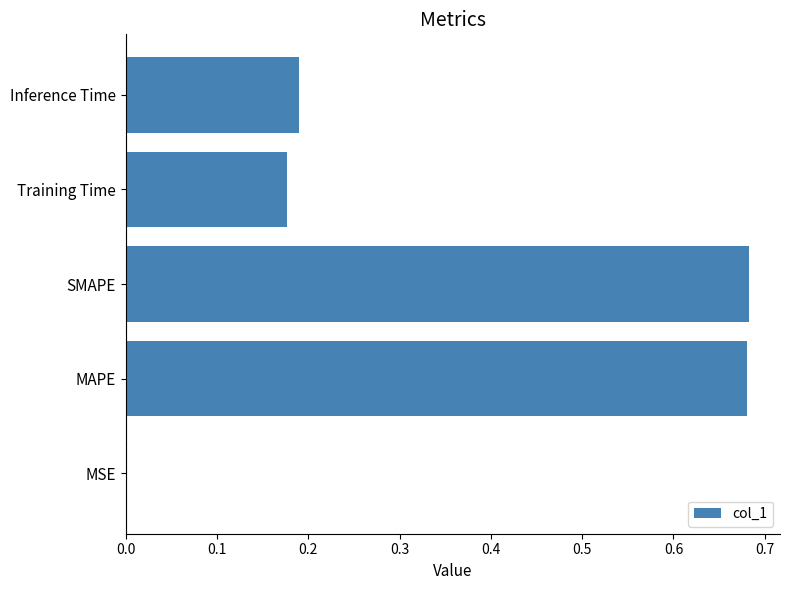

Between SMAPE and MSE, which is larger?

SMAPE